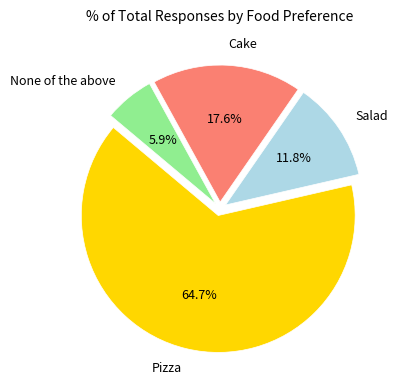

Is it true that Pizza is 65% of the pie?

True